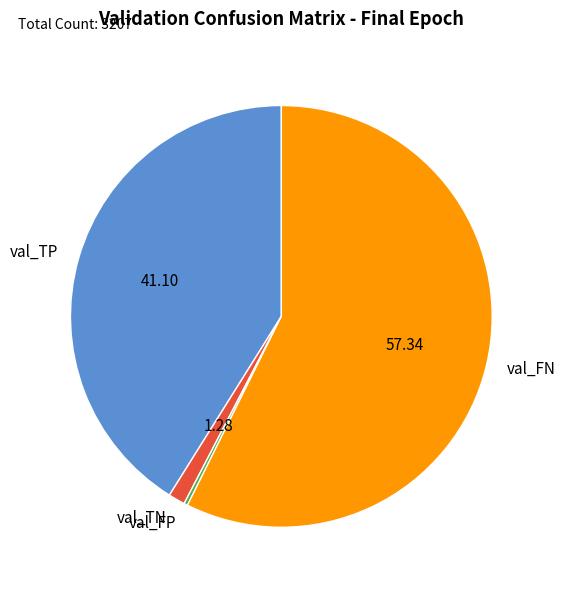

Is the sum of val_TN and val_FN greater than half?

Yes